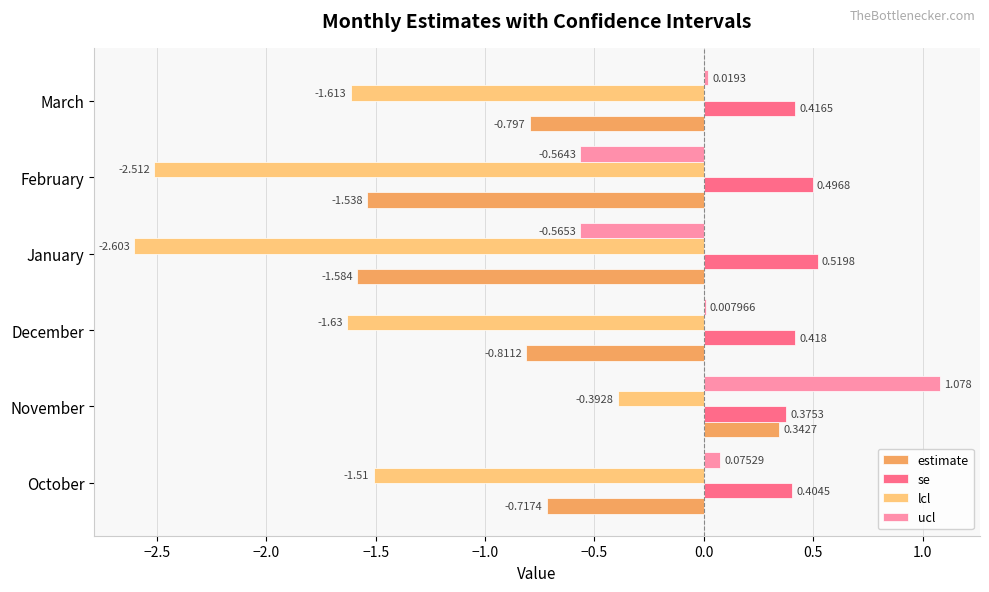

Between November and March, which series saw the biggest shift?

lcl